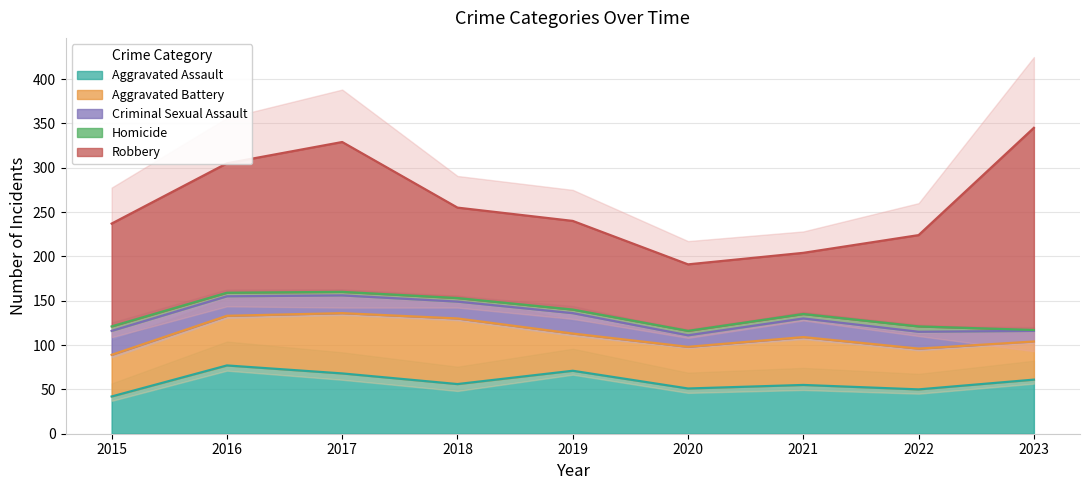

True or false: Criminal Sexual Assault and Aggravated Assault cross at least once.

False